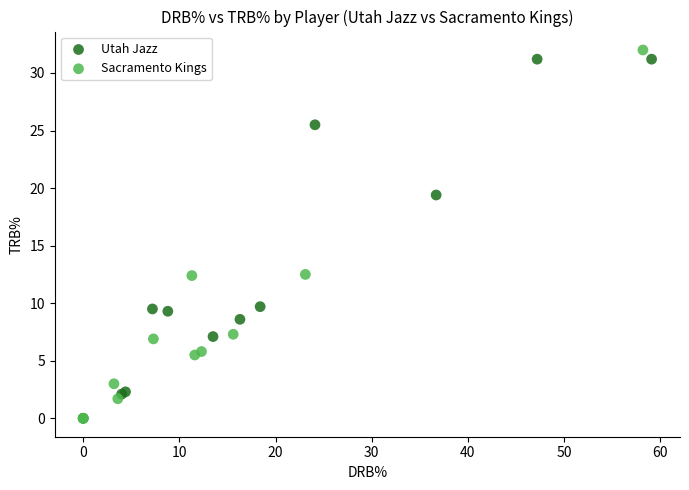

What are all the series names shown in the legend?

Utah Jazz, Sacramento Kings